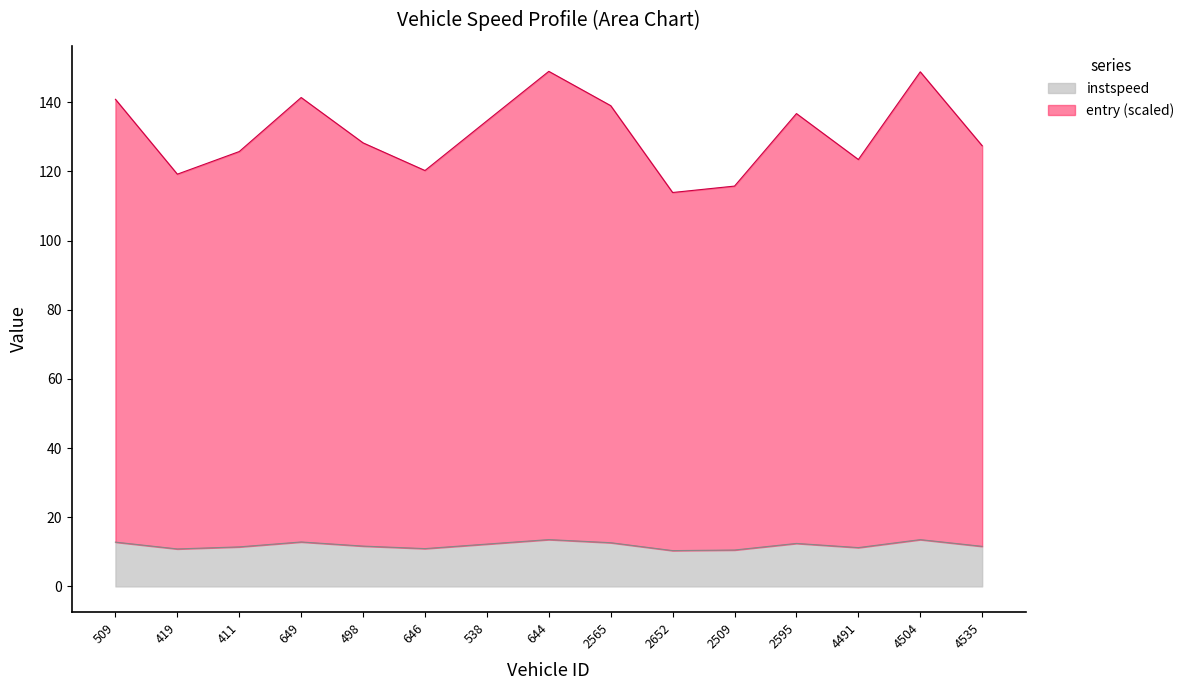

True or false: the data has more than 1 interior local peaks.

True